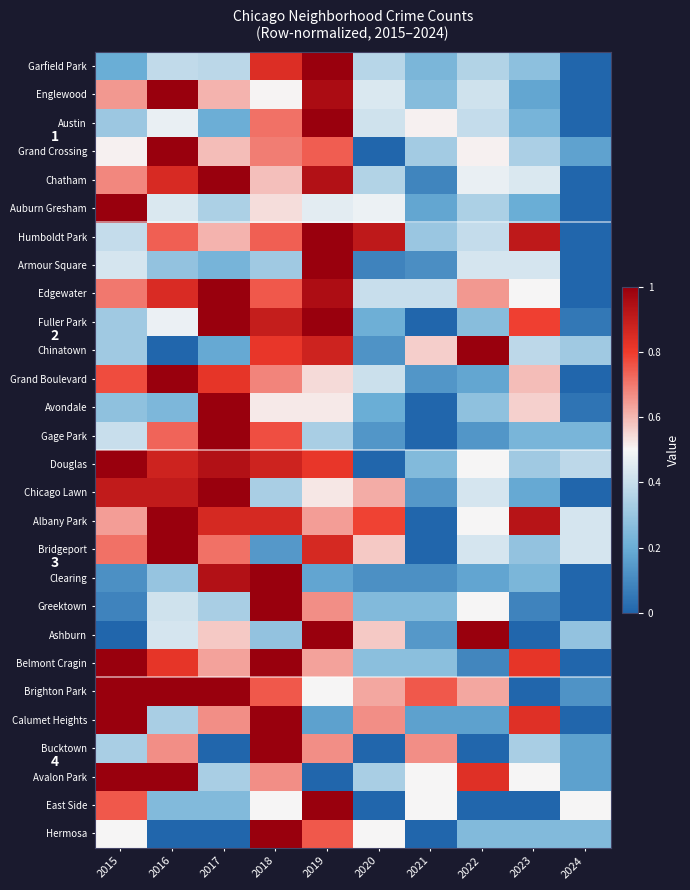

Rank the categories by Grand Boulevard value from lowest to highest.

2024, 2021, 2022, 2020, 2019, 2023, 2018, 2015, 2017, 2016